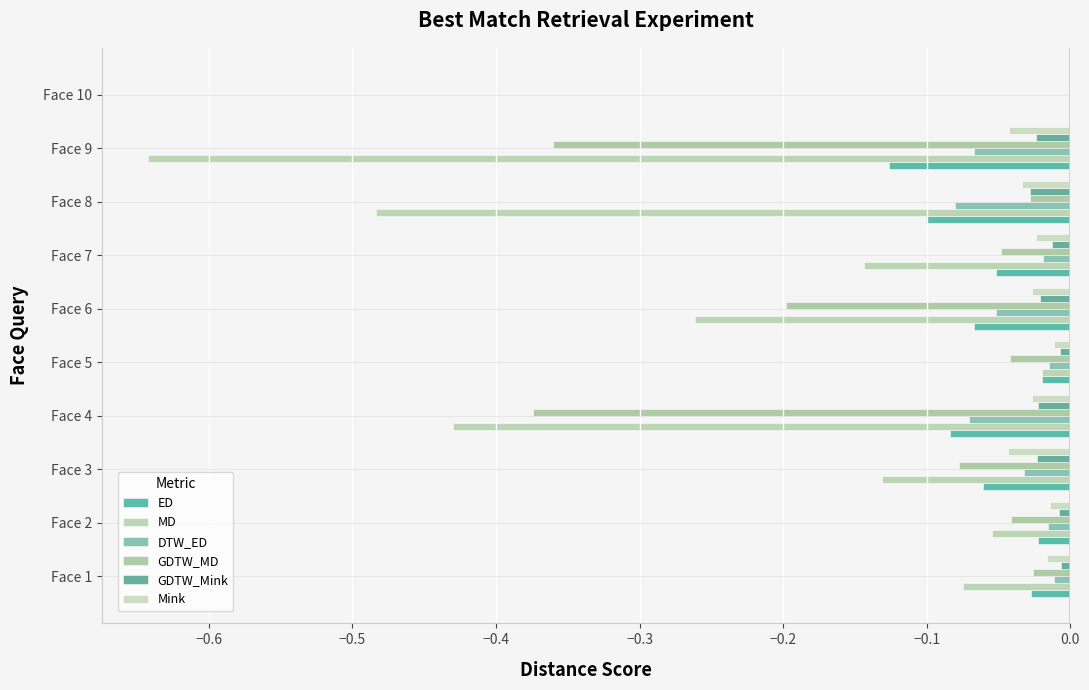

What position from the right is 8?

2